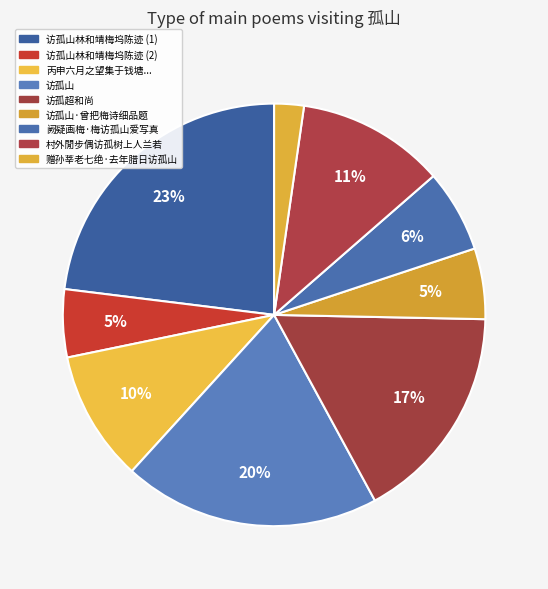

What is the smallest slice in the pie chart?

赠孙莘老七绝·去年腊日访孤山